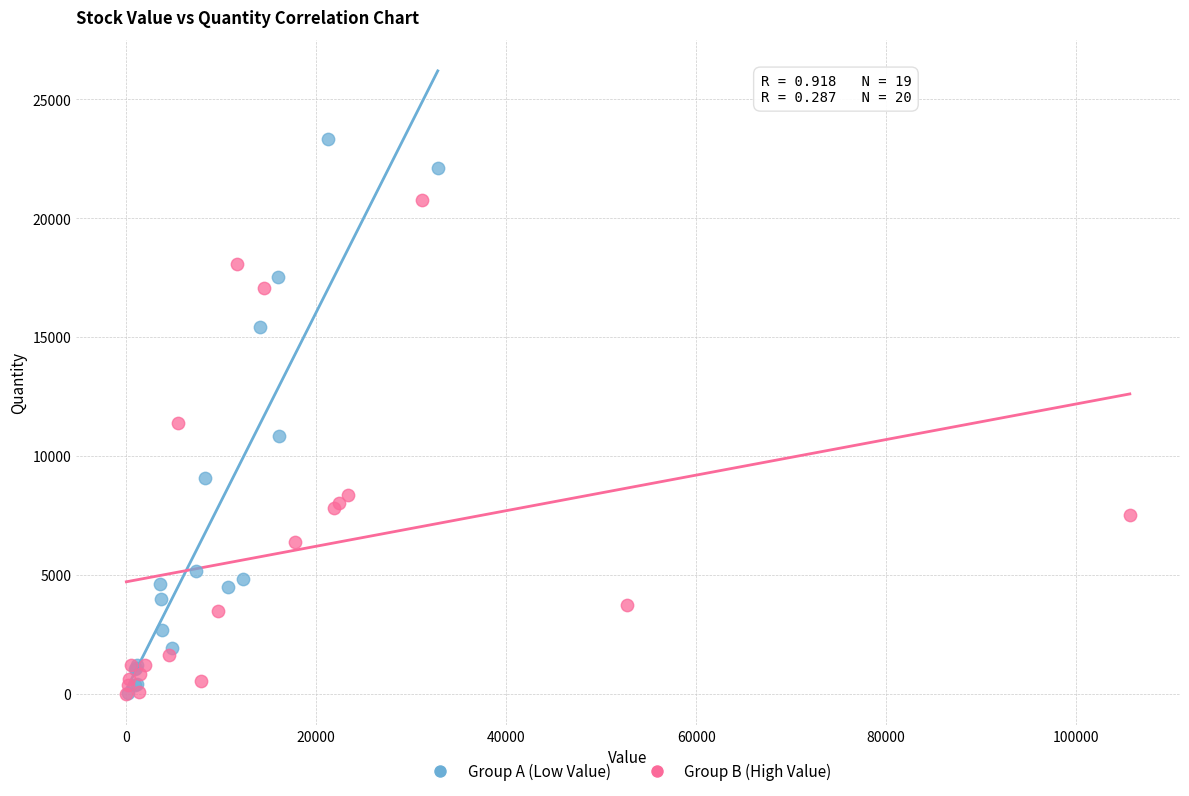

Which series contains the highest Y value?

Group A (Low Value)